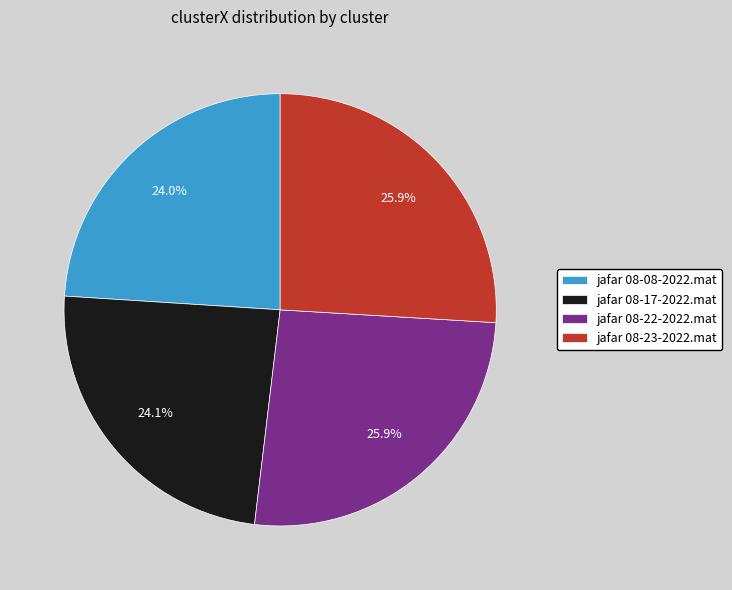

To the nearest percent, what portion does jafar 08-08-2022.mat represent?

24%